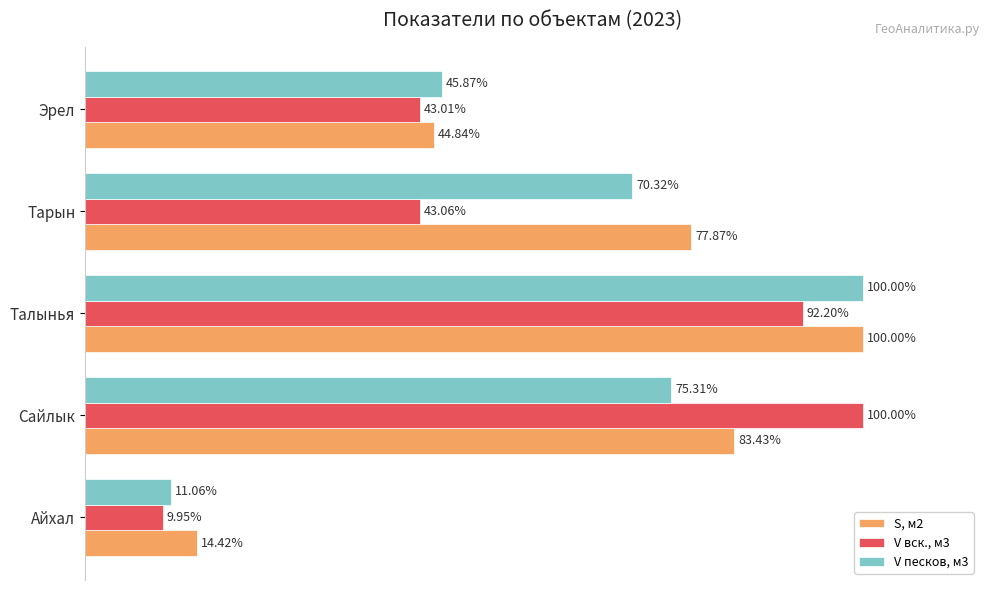

Which category has the lowest value in the S, м2 series?

Айхал